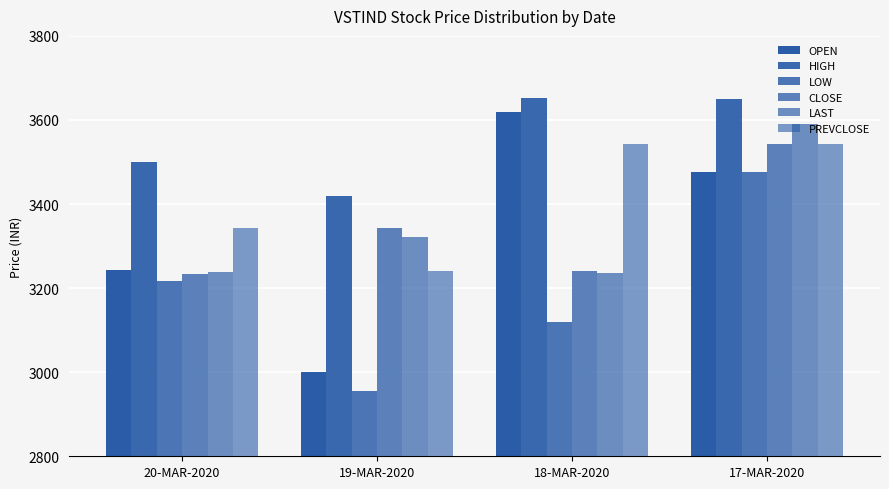

How many groups of bars are there?

4